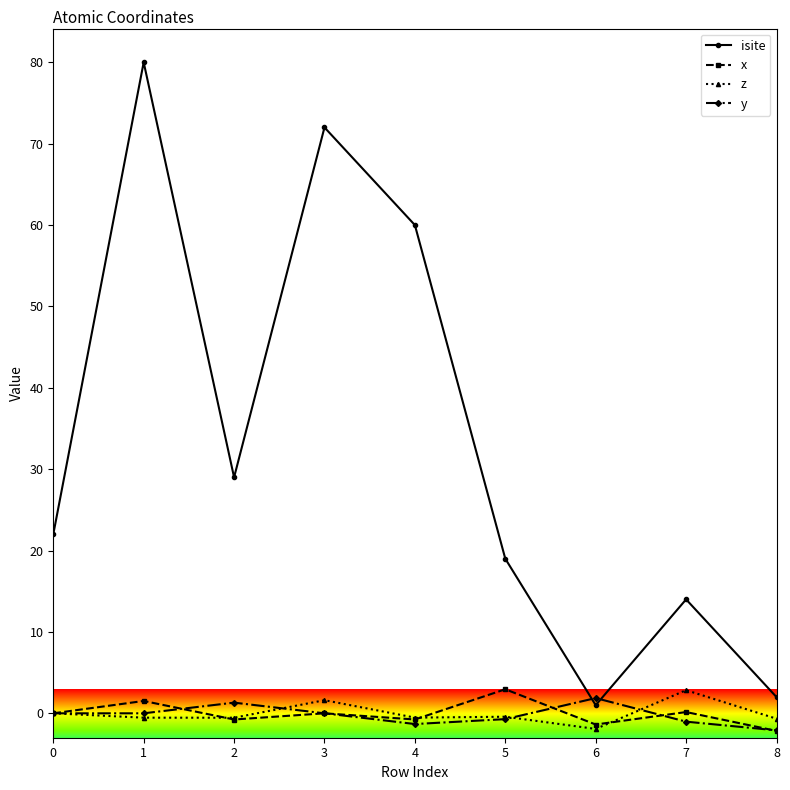

True or false: z and isite cross at least once.

False